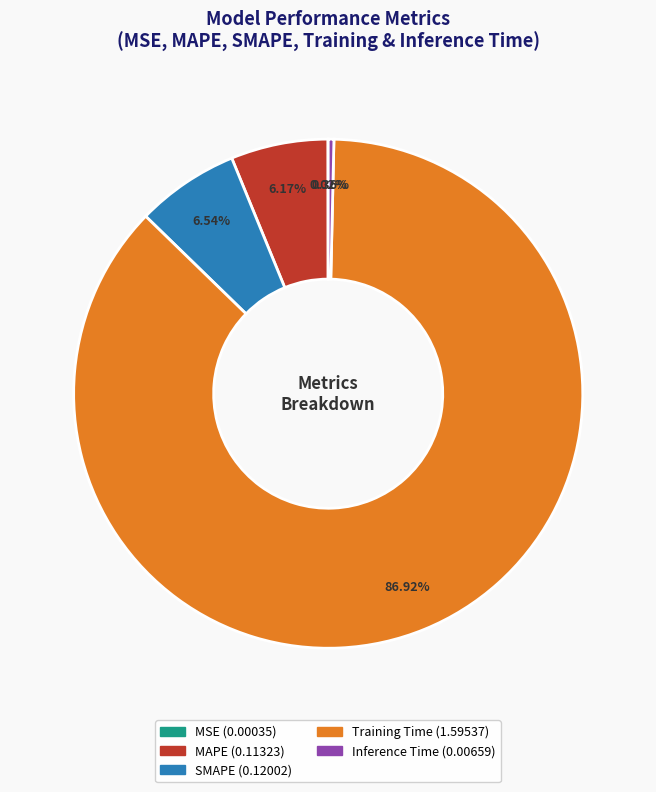

Which slice is the largest?

Training Time